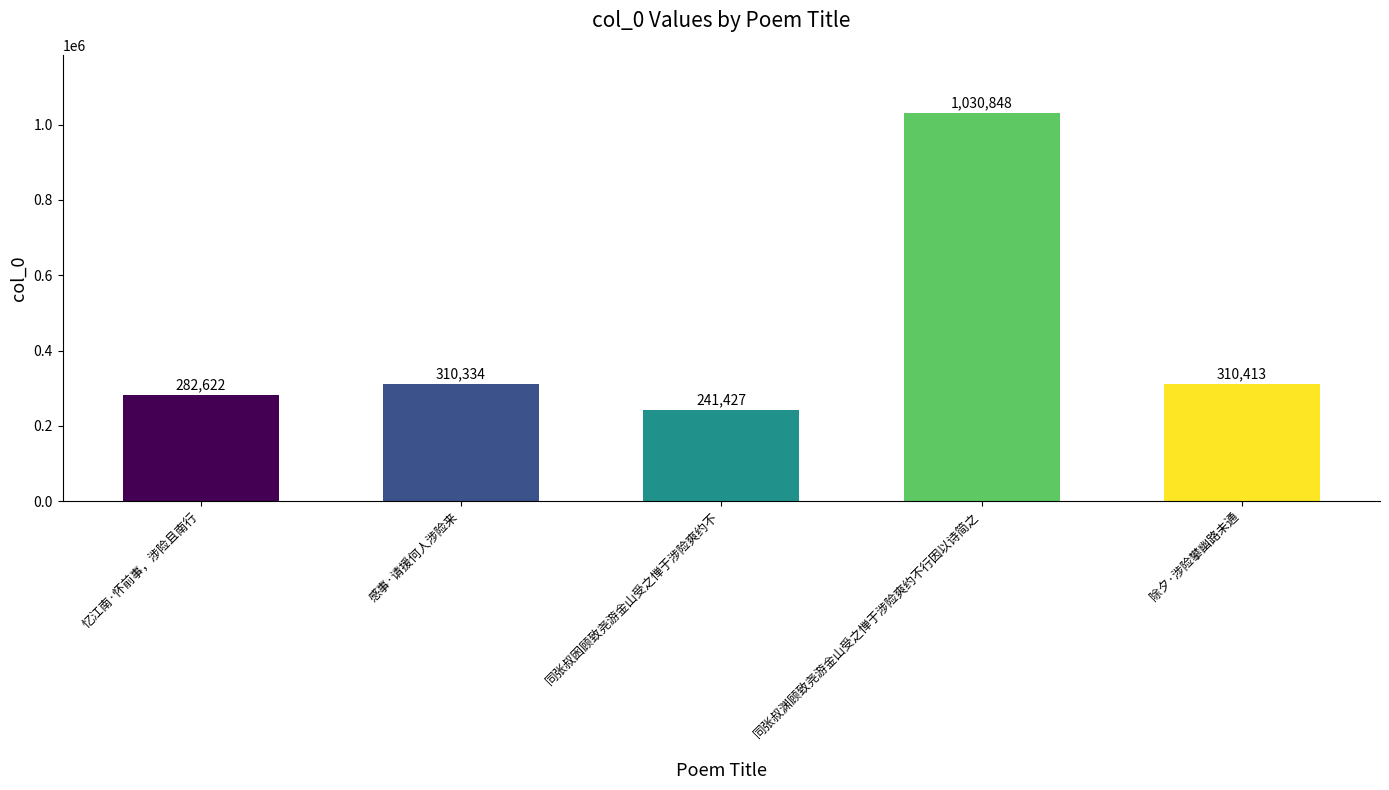

The chart shows a value of 282622 at 忆江南·怀前事，涉险且南行. True or false?

True